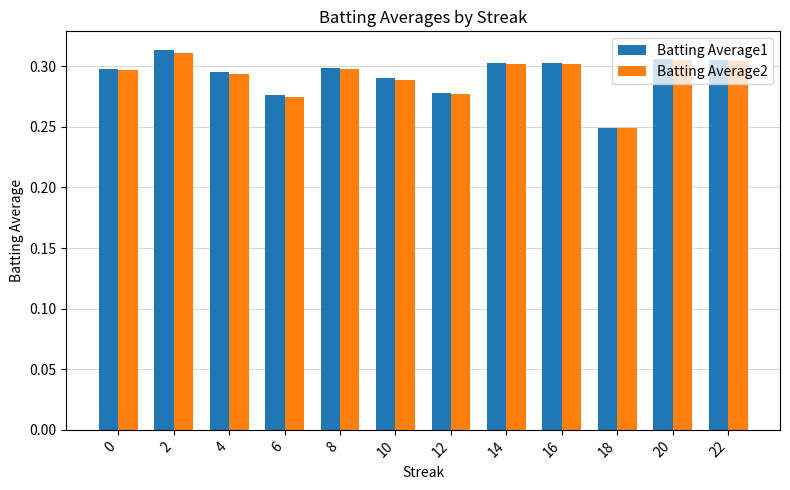

What is the sum of the Batting Average2 values at 0 and 2?

0.6